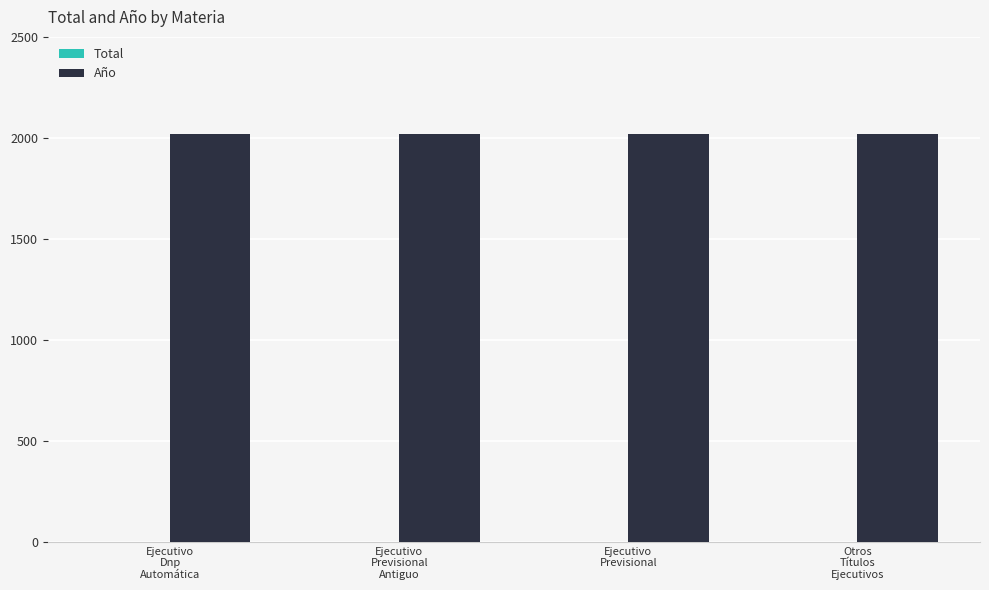

What is the greatest value displayed?

2020